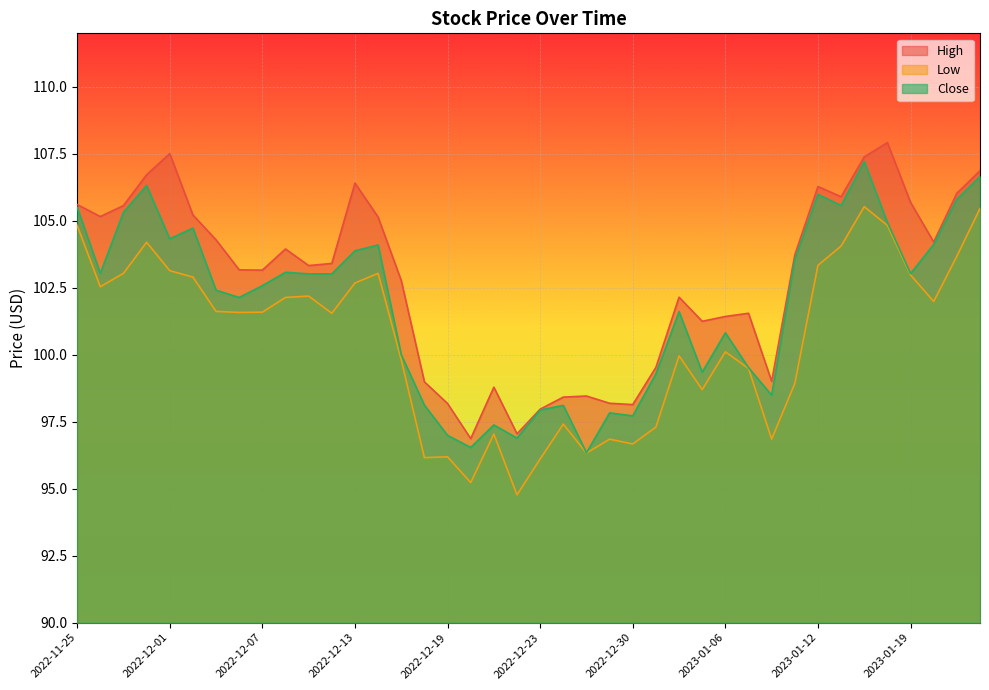

What is the difference between the maximum and minimum values in the Low series?

10.8